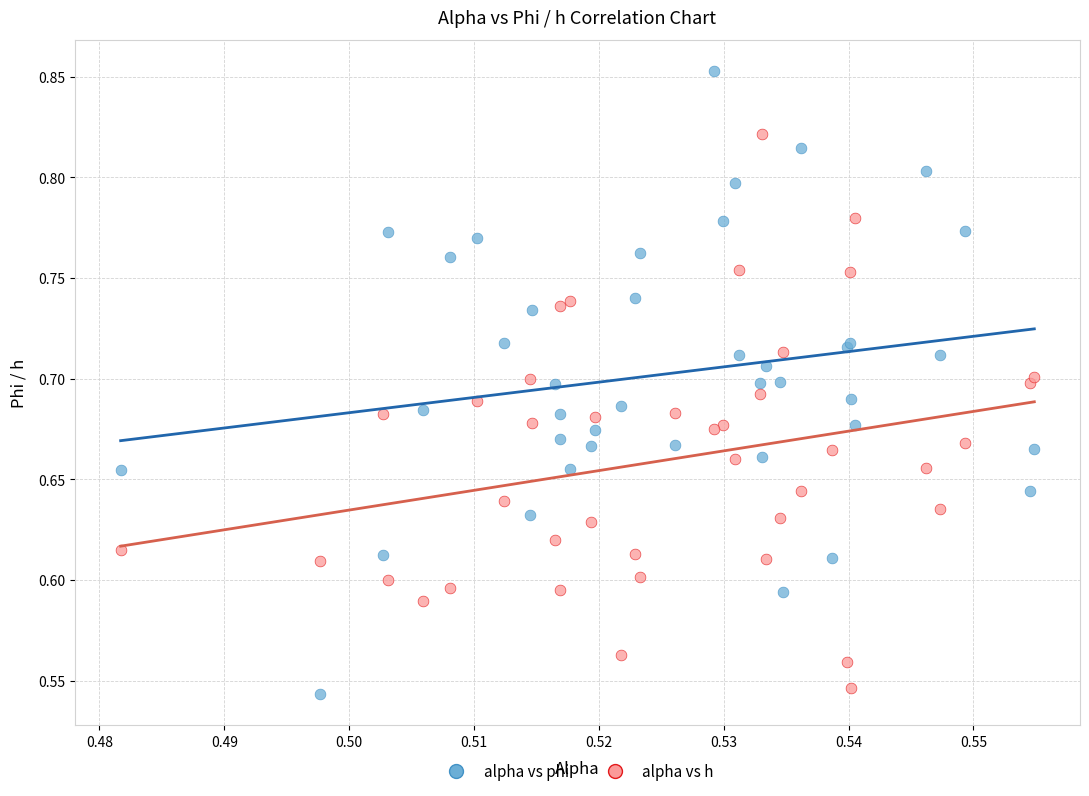

Which series reaches the maximum Y coordinate?

alpha vs phi